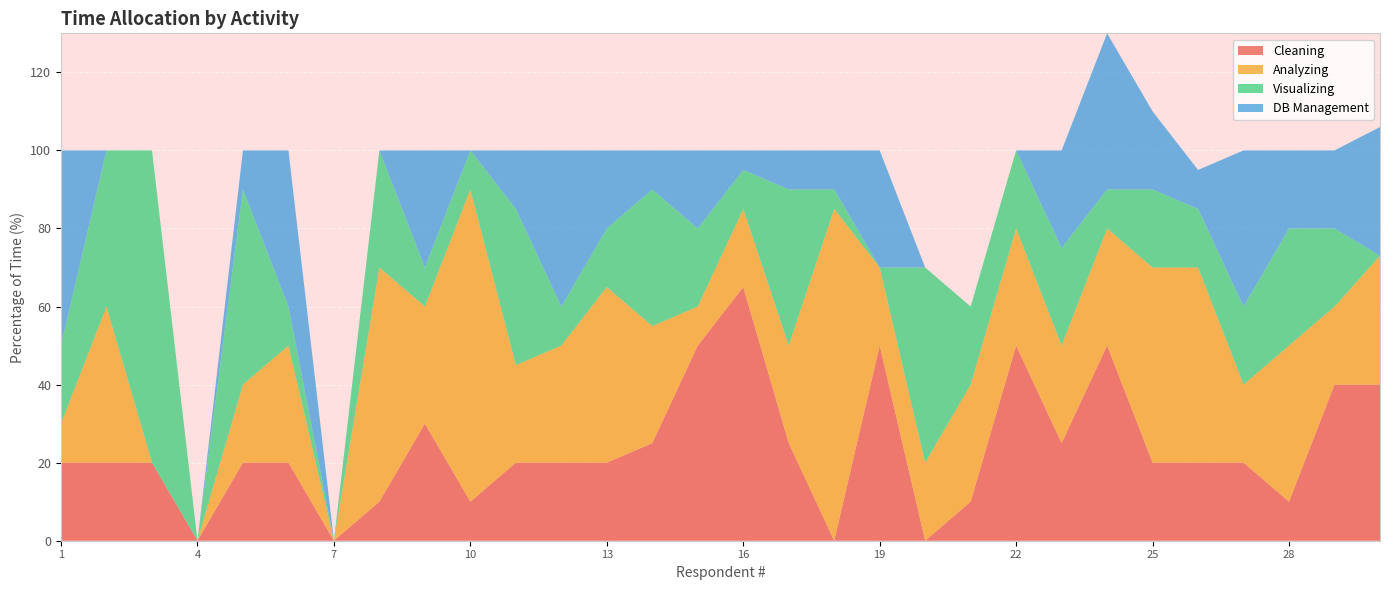

Reading left to right, what are all the values shown in this chart?

Cleaning: 0=20	1=20	2=20	3=0	4=20	5=20	6=0	7=10	8=30	9=10	10=20	11=20	12=20	13=25	14=50	15=65	16=25	17=0	18=50	19=0	20=10	21=50	22=25	23=50	24=20	25=20	26=20	27=10	28=40	29=40
Analyzing: 0=10	1=40	2=0	3=0	4=20	5=30	6=0	7=60	8=30	9=80	10=25	11=30	12=45	13=30	14=10	15=20	16=25	17=85	18=20	19=20	20=30	21=30	22=25	23=30	24=50	25=50	26=20	27=40	28=20	29=33
Visualizing: 0=20	1=40	2=80	3=0	4=50	5=10	6=0	7=30	8=10	9=10	10=40	11=10	12=15	13=35	14=20	15=10	16=40	17=5	18=0	19=50	20=20	21=20	22=25	23=10	24=20	25=15	26=20	27=30	28=20	29=0
DB Management: 0=50	1=0	2=0	3=0	4=10	5=40	6=0	7=0	8=30	9=0	10=15	11=40	12=20	13=10	14=20	15=5	16=10	17=10	18=30	19=0	20=0	21=0	22=25	23=40	24=20	25=10	26=40	27=20	28=20	29=33